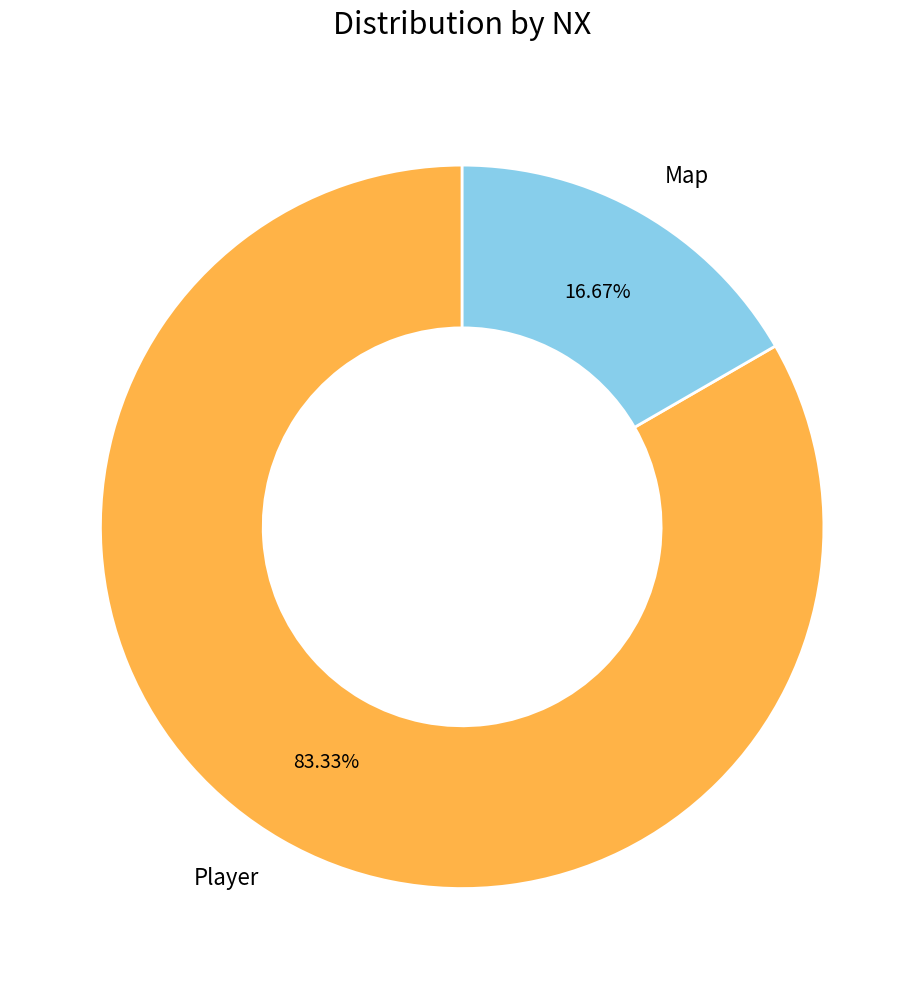

Which has a higher value, Map or Player?

Player